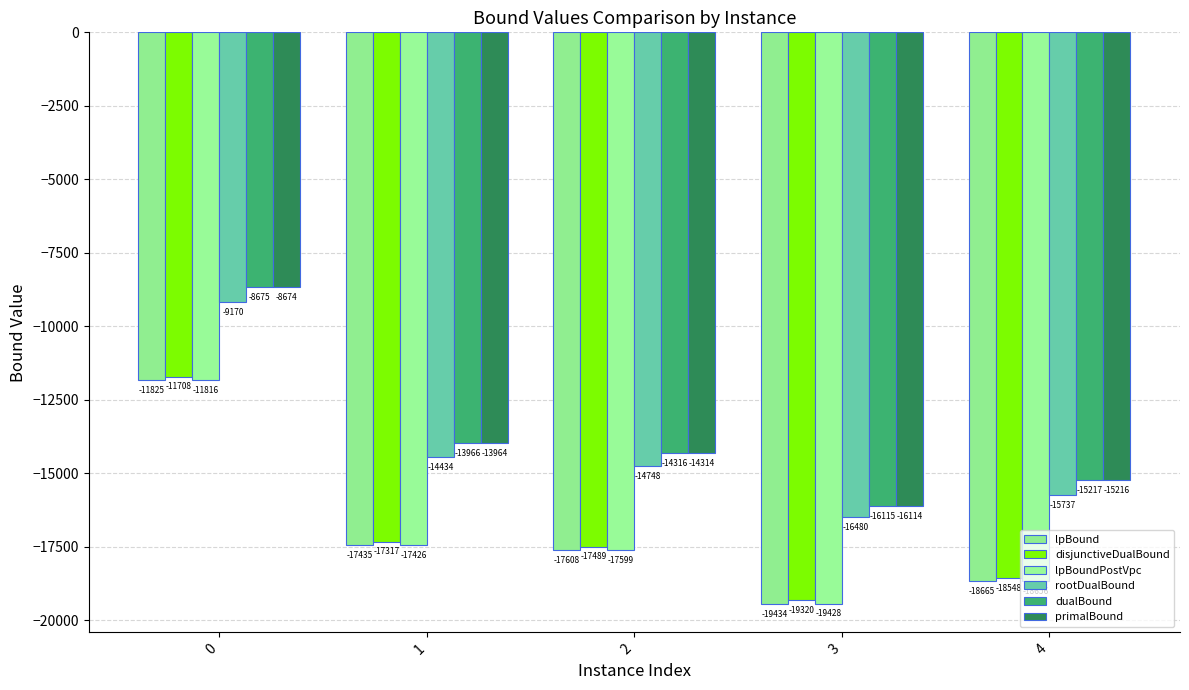

Between 2 and 4, which series saw the biggest shift?

disjunctiveDualBound